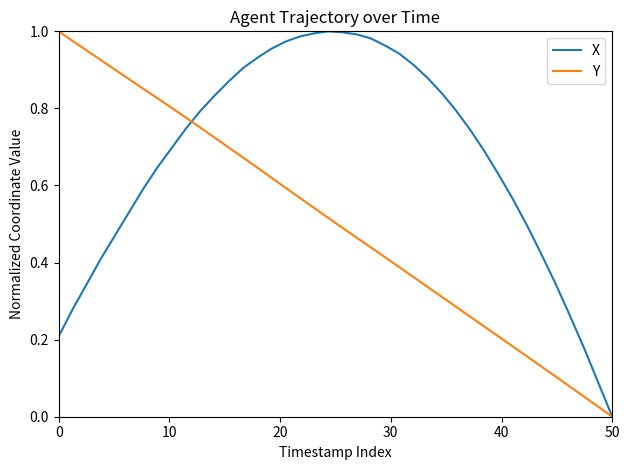

List the series in order of their overall mean, lowest first.

Y, X